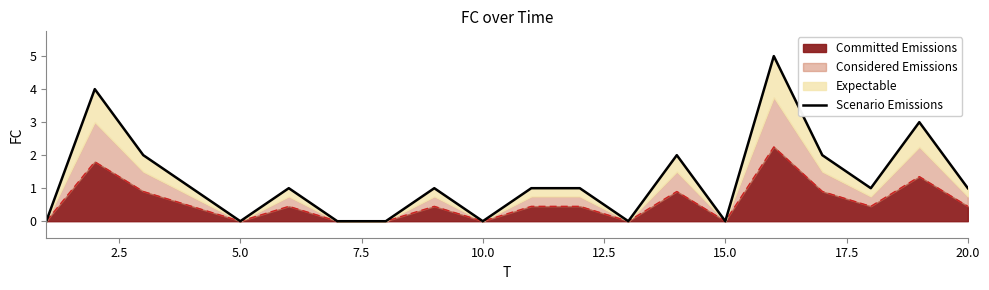

Is it true that the value at 20.0 is 0?

False